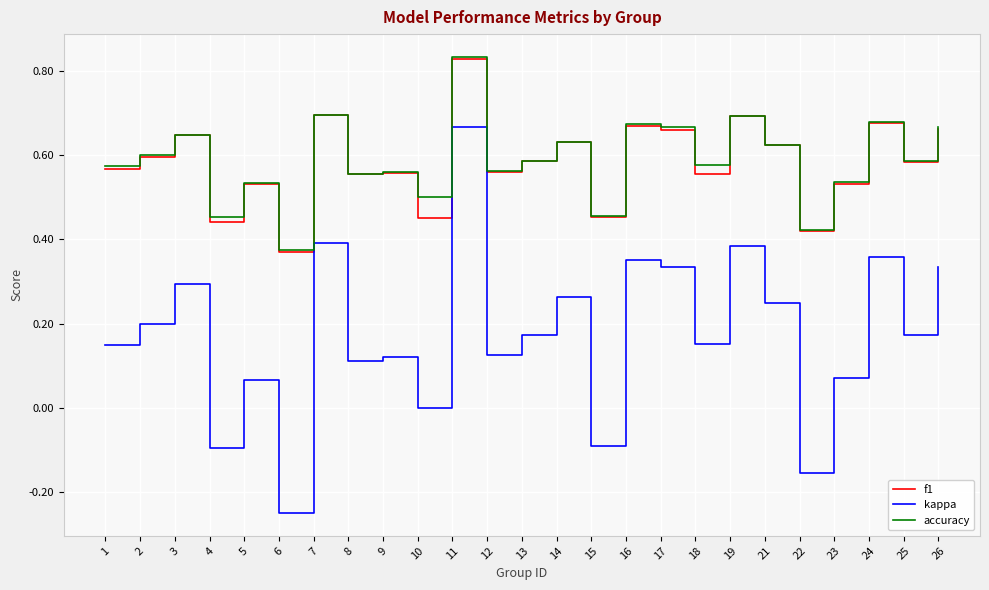

True or false: kappa and accuracy intersect in this chart.

False